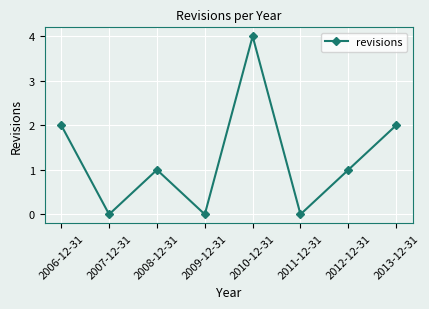

Reading left to right, extract all data points from this chart.

2	0	1	0	4	0	1	2